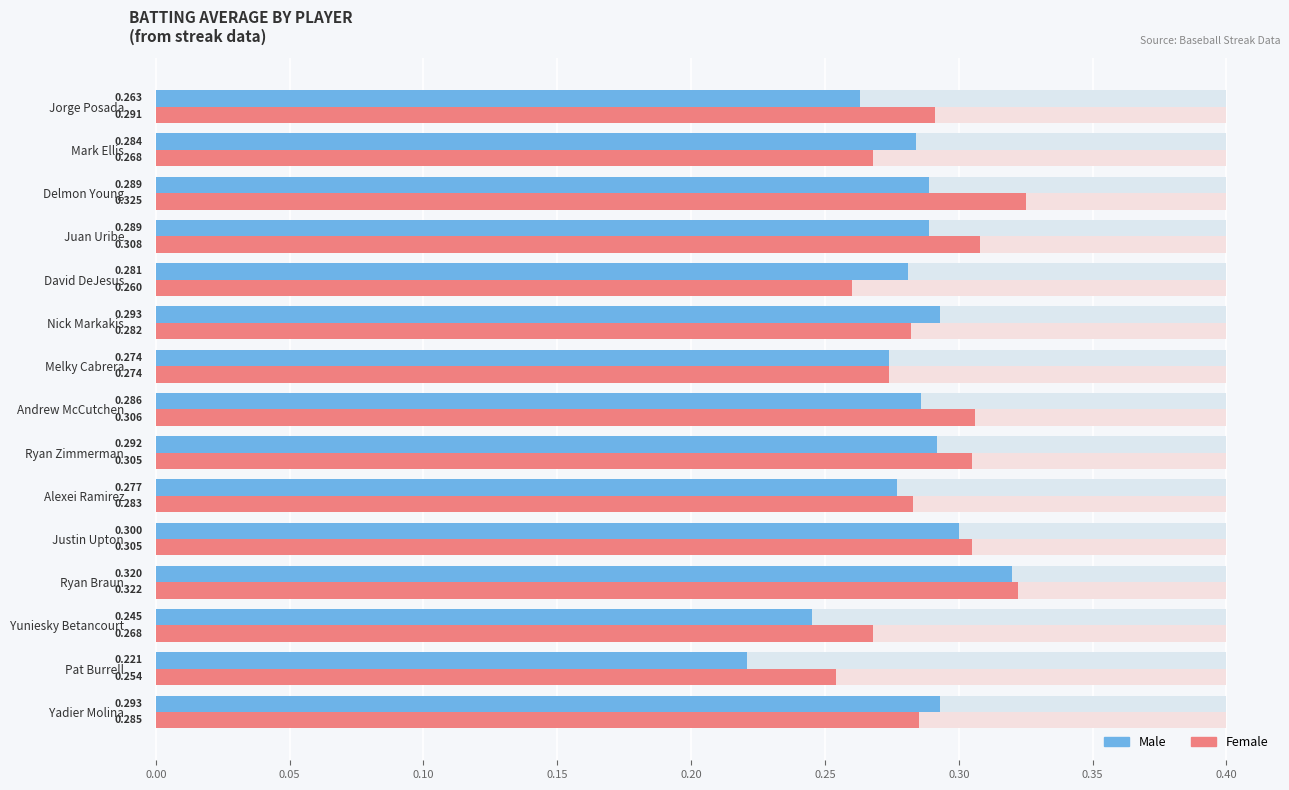

At Jorge Posada, list the series in order from largest to smallest.

Female, Male